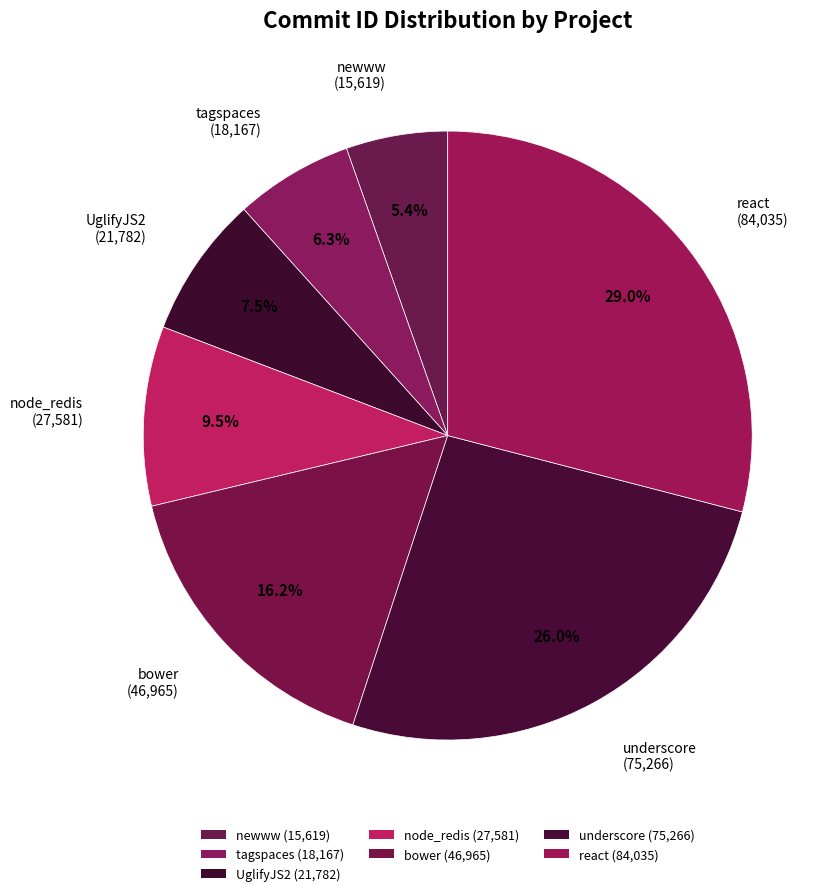

Combined, do UglifyJS2 and underscore account for over 50%?

No